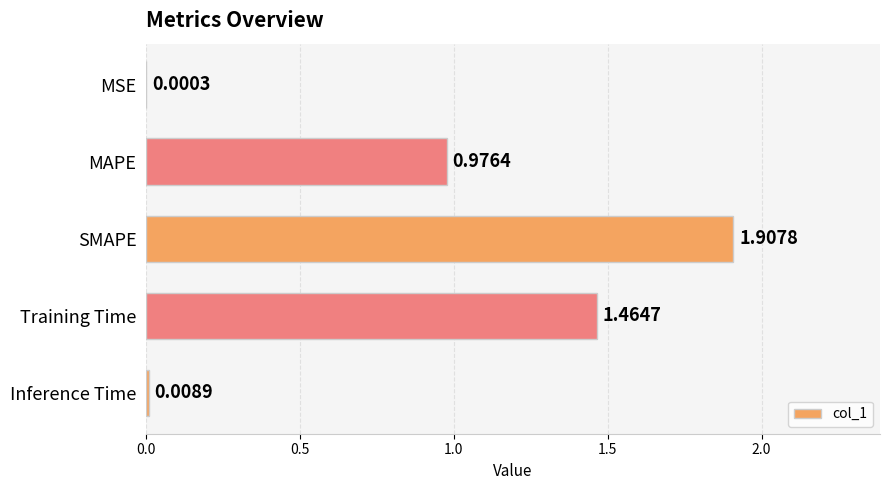

What is the change in value from MAPE to Inference Time?

-1.0